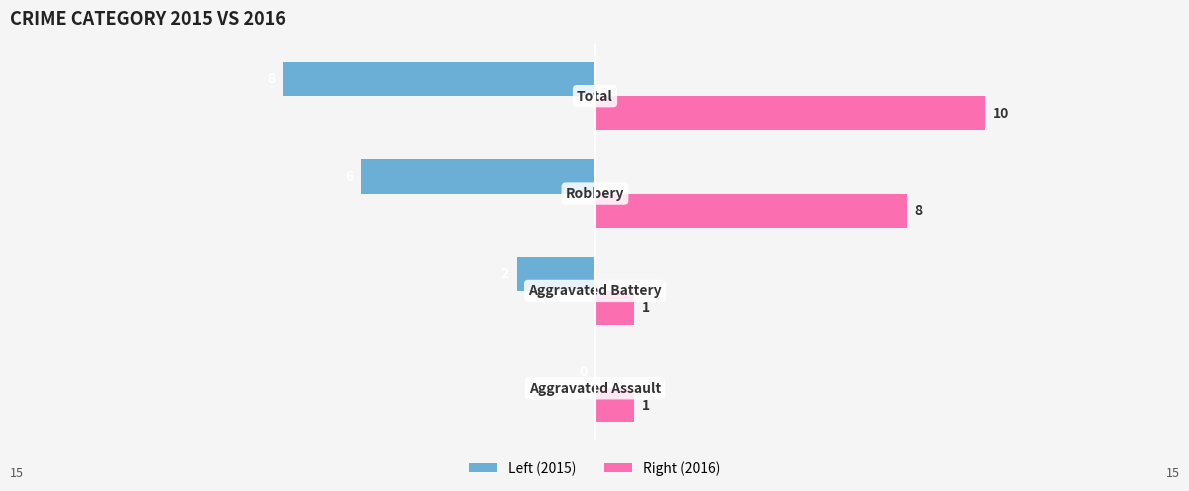

What are all the series names shown in the legend?

Left (2015), Right (2016)